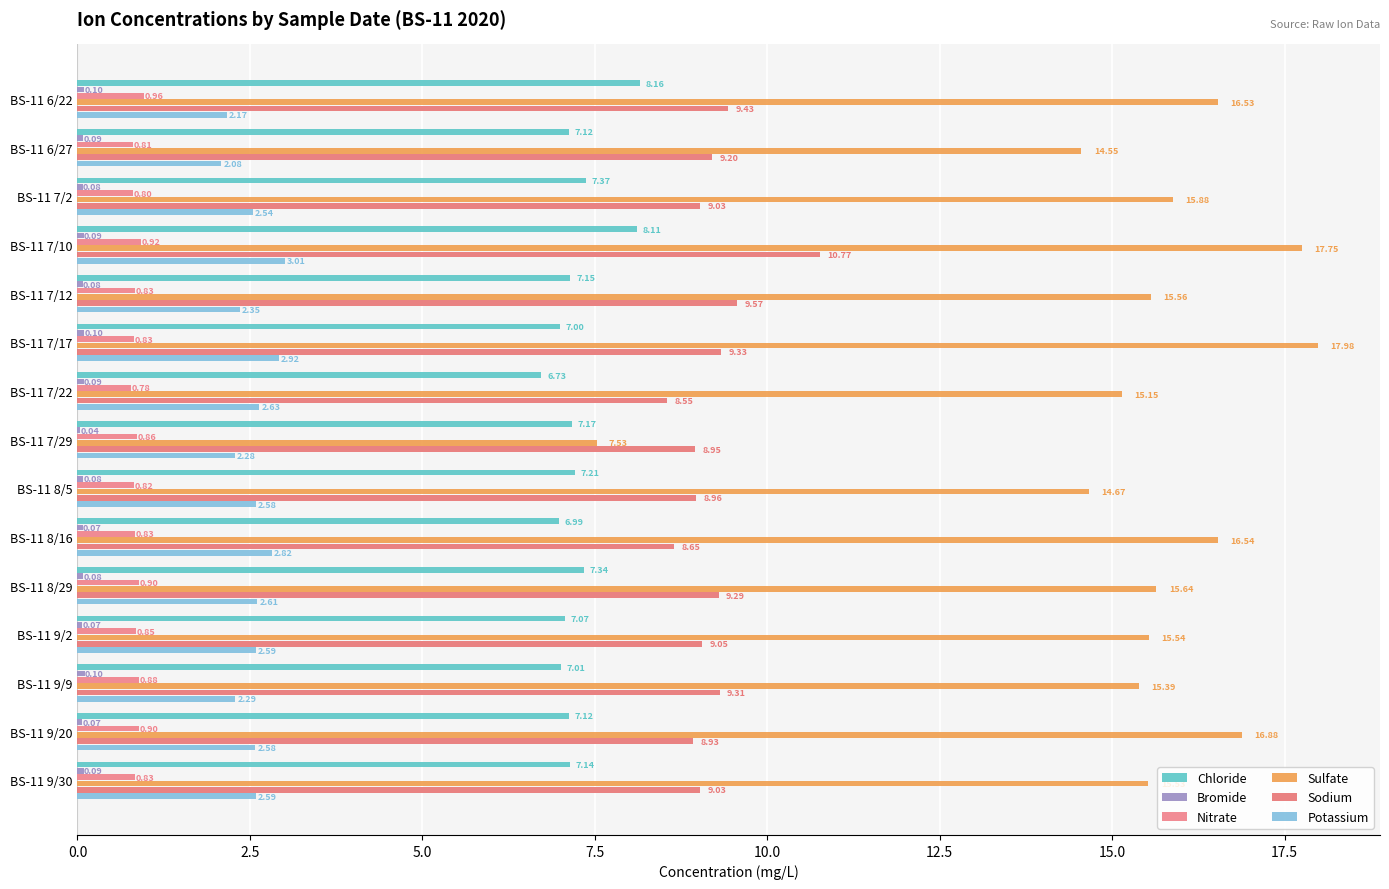

Reading left to right, what are all the values shown in this chart?

Chloride: 8.2	7.1	7.4	8.1	7.1	7.0	6.7	7.2	7.2	7.0	7.3	7.1	7.0	7.1	7.1
Bromide: 0.1	0.1	0.1	0.1	0.1	0.1	0.1	0.0	0.1	0.1	0.1	0.1	0.1	0.1	0.1
Nitrate: 1.0	0.8	0.8	0.9	0.8	0.8	0.8	0.9	0.8	0.8	0.9	0.9	0.9	0.9	0.8
Sulfate: 16.5	14.6	15.9	17.8	15.6	18.0	15.1	7.5	14.7	16.5	15.6	15.5	15.4	16.9	15.5
Sodium: 9.4	9.2	9.0	10.8	9.6	9.3	8.5	8.9	9.0	8.7	9.3	9.1	9.3	8.9	9.0
Potassium: 2.2	2.1	2.5	3.0	2.4	2.9	2.6	2.3	2.6	2.8	2.6	2.6	2.3	2.6	2.6